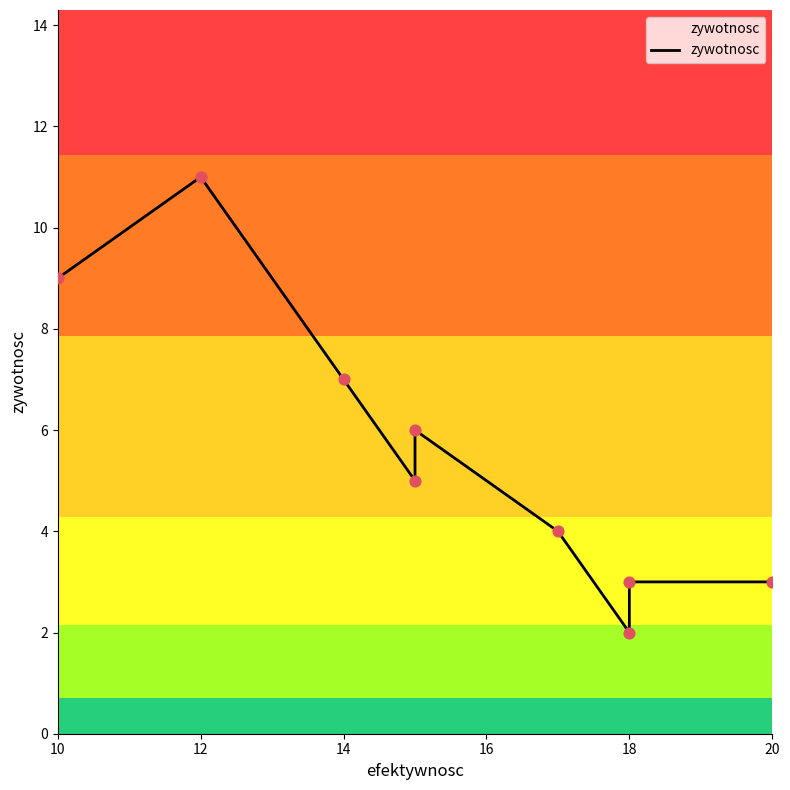

What is the change in value from 16 to 6?

-3